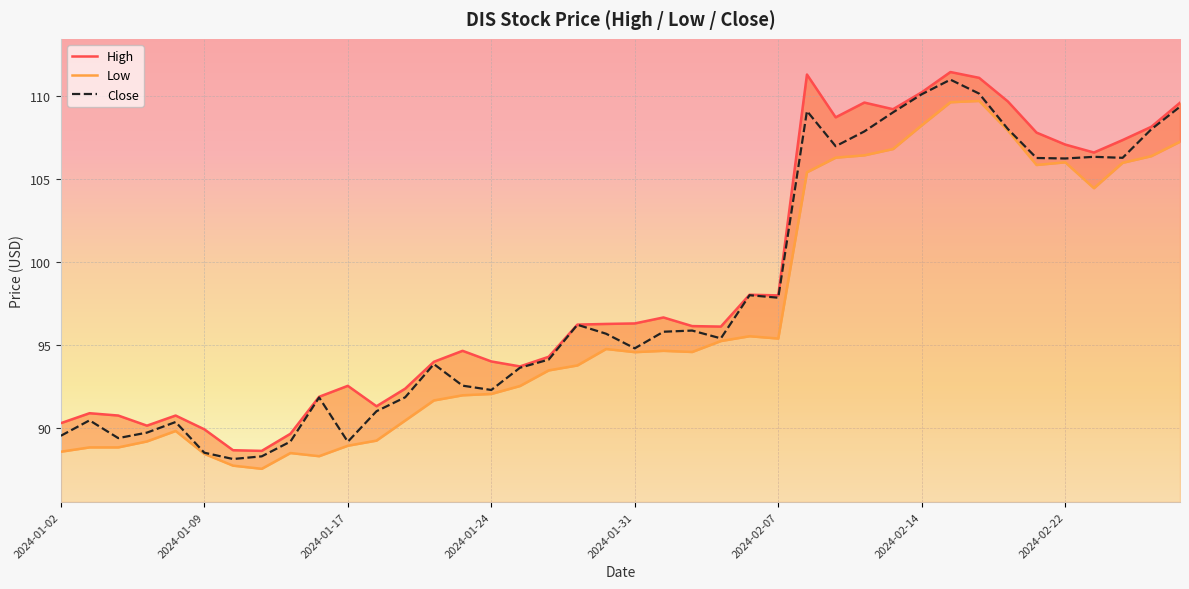

What is the maximum value for Close?

111.0